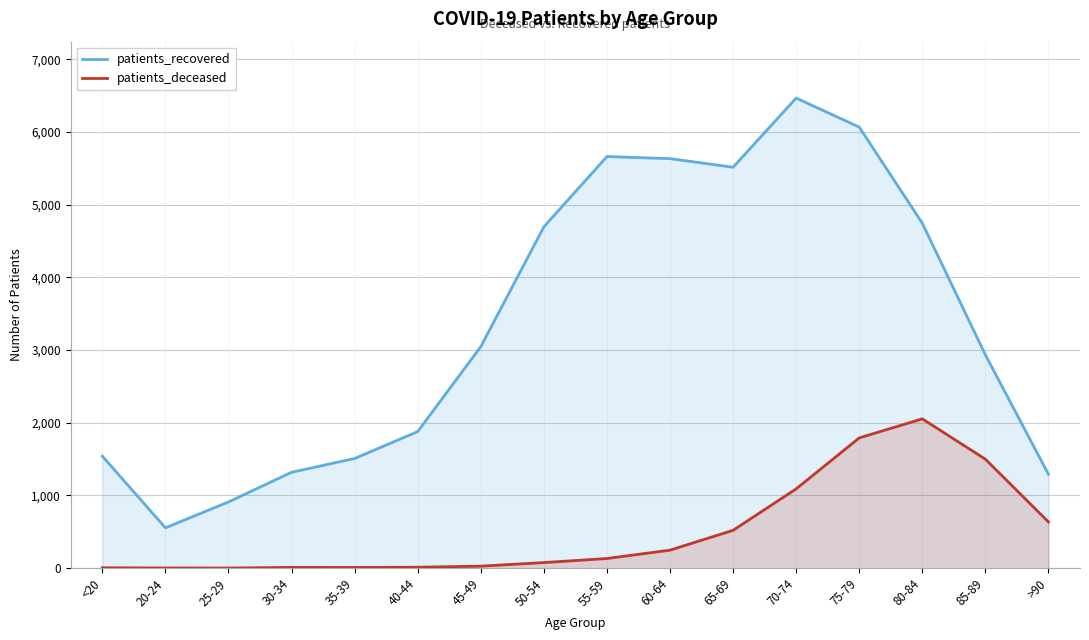

Is it true that patients_recovered equals 1291 at >90?

True